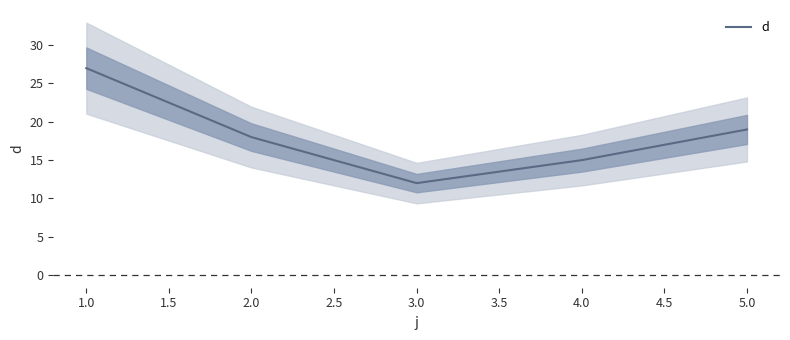

The value of d at 2.0 is 27. True or false?

False